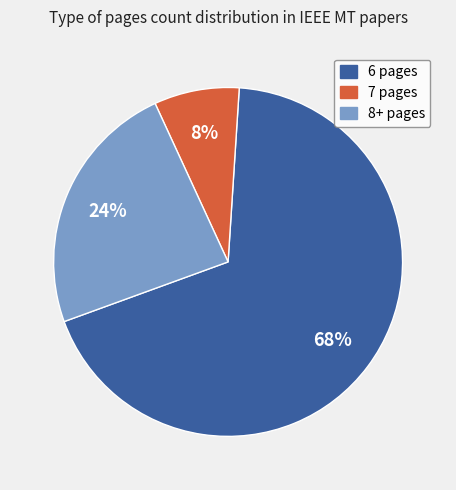

To the nearest percent, what percentage of the pie is 7 pages?

8%